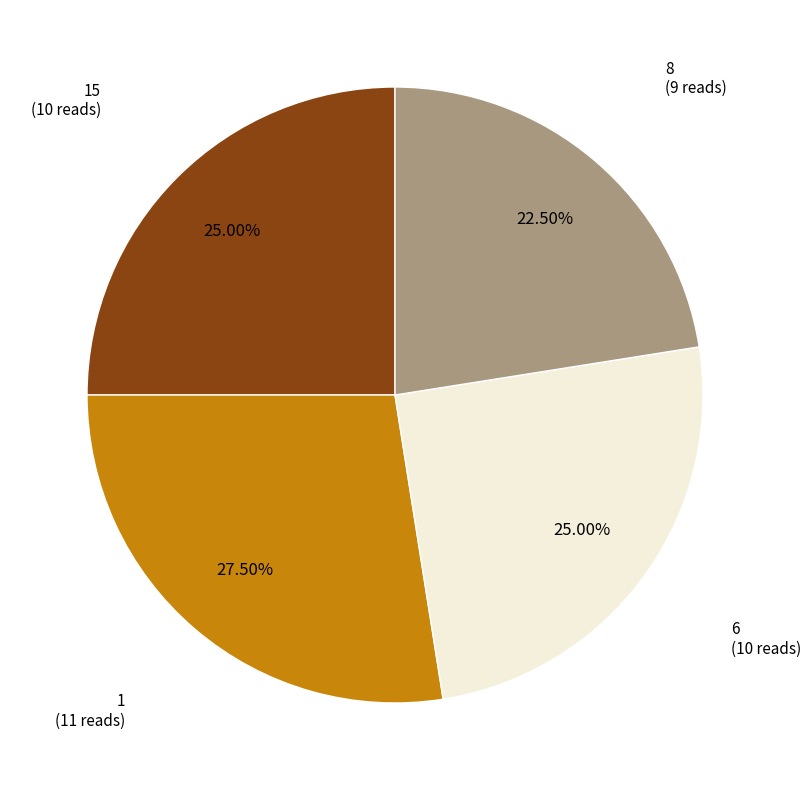

Is there a majority slice in this chart?

No